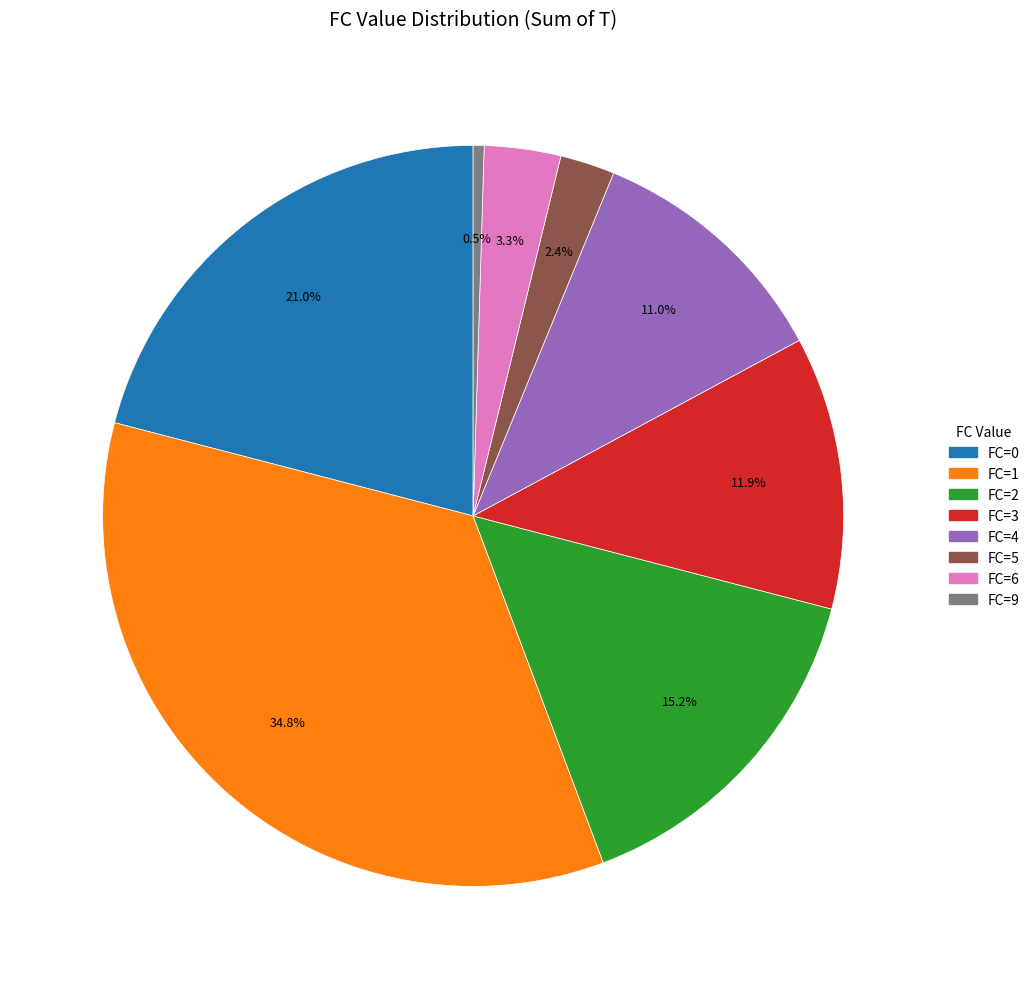

Is there a majority slice in this chart?

No